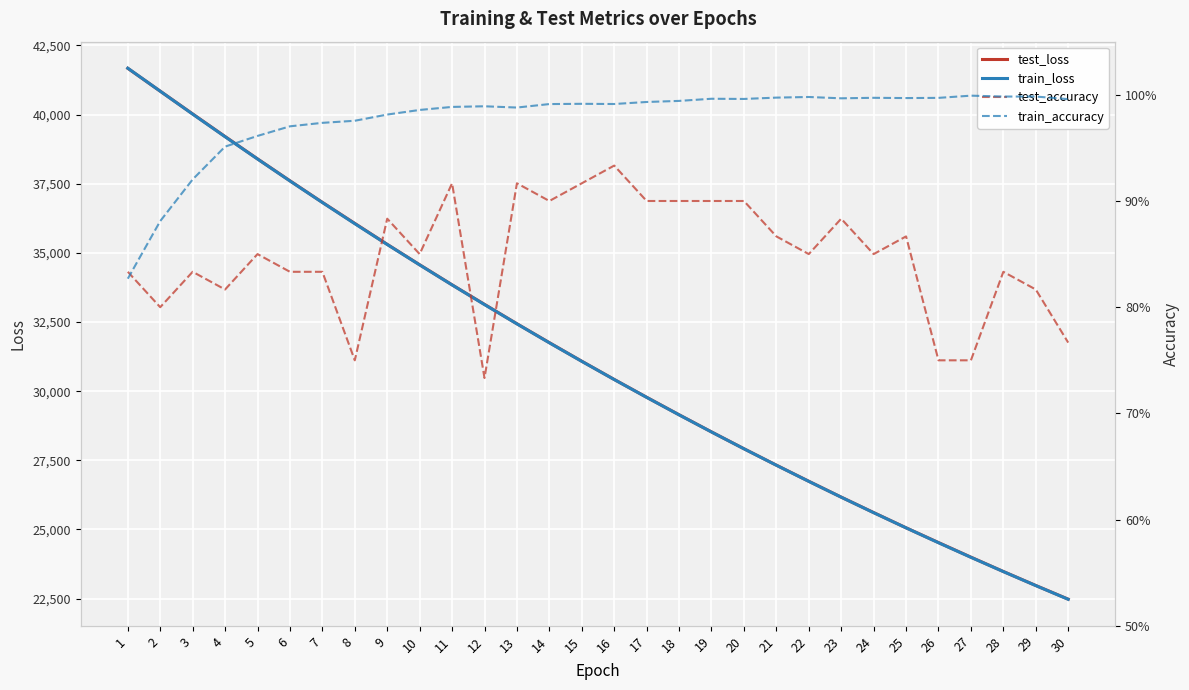

Reading right to left, extract all data points from this chart.

test_loss: 30=22479.0	29=22973.7	28=23479.4	27=23998.0	26=24525.8	25=25059.5	24=25610.4	23=26168.8	22=26742.3	21=27324.7	20=27919.0	19=28526.8	18=29147.0	17=29779.4	16=30423.3	15=31082.3	14=31753.6	13=32437.2	12=33138.4	11=33844.9	10=34570.8	9=35308.3	8=36065.8	7=36827.1	6=37606.9	5=38399.2	4=39206.7	3=40024.1	2=40846.9	1=41673.1
train_loss: 30=22474.4	29=22970.2	28=23476.1	27=23992.6	26=24519.6	25=25057.5	24=25606.4	23=26166.7	22=26738.3	21=27321.6	20=27916.9	19=28524.1	18=29143.7	17=29775.8	16=30420.7	15=31078.3	14=31749.0	13=32433.0	12=33130.1	11=33841.0	10=34565.3	9=35303.8	8=36055.9	7=36821.7	6=37601.2	5=38394.3	4=39199.6	3=40017.6	2=40846.1	1=41676.9
test_accuracy: 30=0.8	29=0.8	28=0.8	27=0.8	26=0.8	25=0.9	24=0.9	23=0.9	22=0.9	21=0.9	20=0.9	19=0.9	18=0.9	17=0.9	16=0.9	15=0.9	14=0.9	13=0.9	12=0.7	11=0.9	10=0.9	9=0.9	8=0.8	7=0.8	6=0.8	5=0.9	4=0.8	3=0.8	2=0.8	1=0.8
train_accuracy: 30=1.0	29=1.0	28=1.0	27=1.0	26=1.0	25=1.0	24=1.0	23=1.0	22=1.0	21=1.0	20=1.0	19=1.0	18=1.0	17=1.0	16=1.0	15=1.0	14=1.0	13=1.0	12=1.0	11=1.0	10=1.0	9=1.0	8=1.0	7=1.0	6=1.0	5=1.0	4=1.0	3=0.9	2=0.9	1=0.8